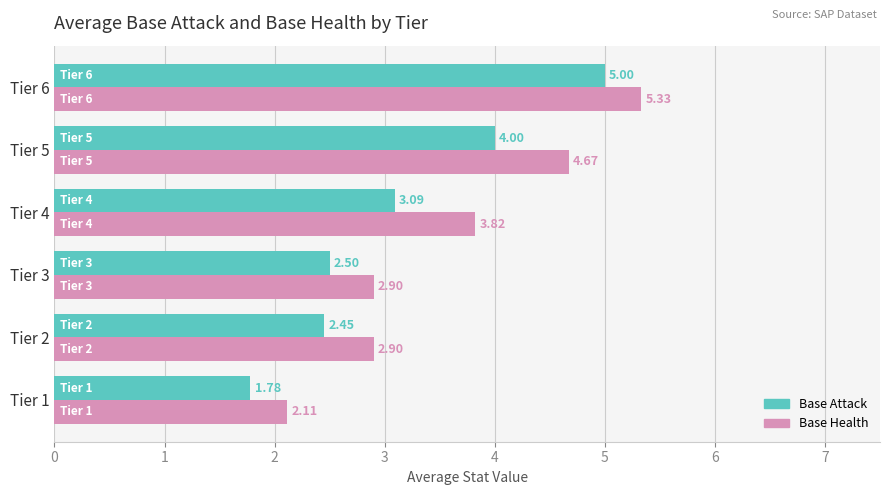

What is the average value of the Base Attack series?

3.1